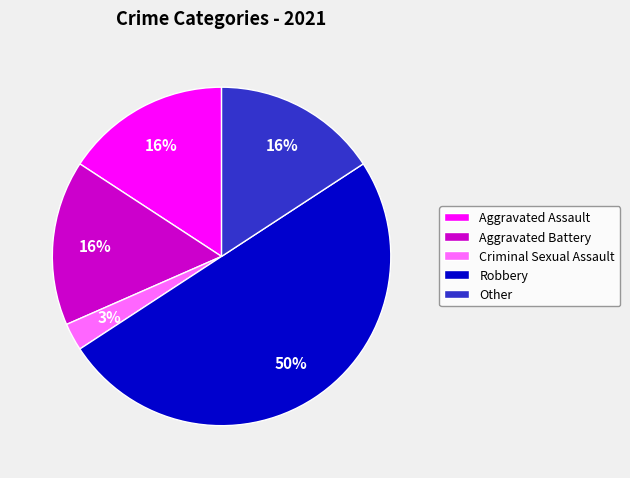

Which slice is the smallest?

Criminal Sexual Assault